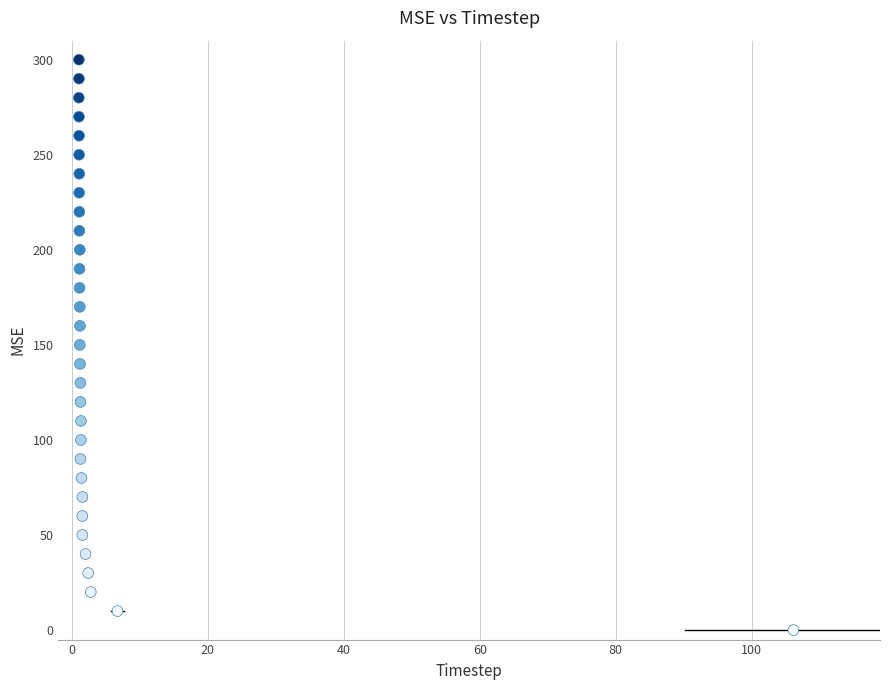

What is the range of Y values (max minus min)?

300